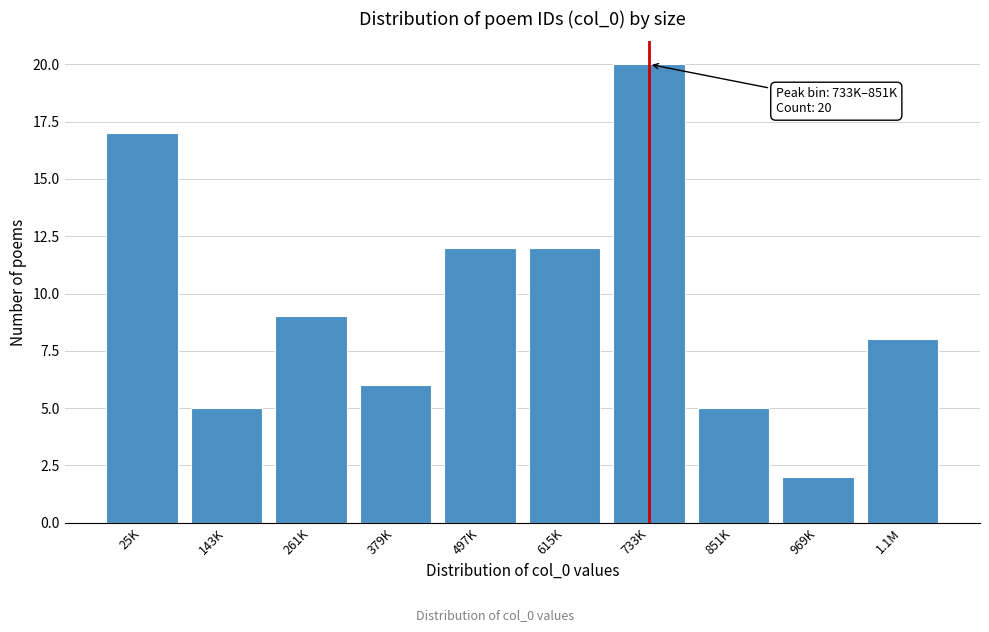

Reading left to right, list all the values displayed in this chart.

17	5	9	6	12	12	20	5	2	8